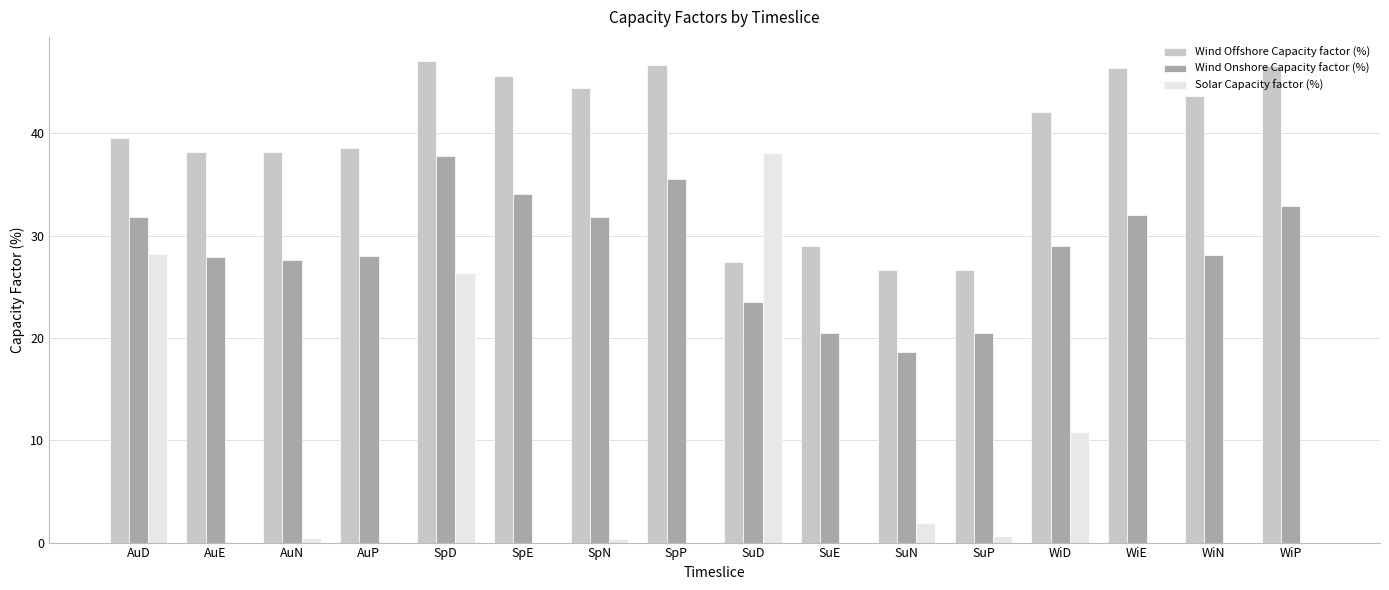

What is the highest value of the Wind Onshore Capacity factor (%) series?

37.7